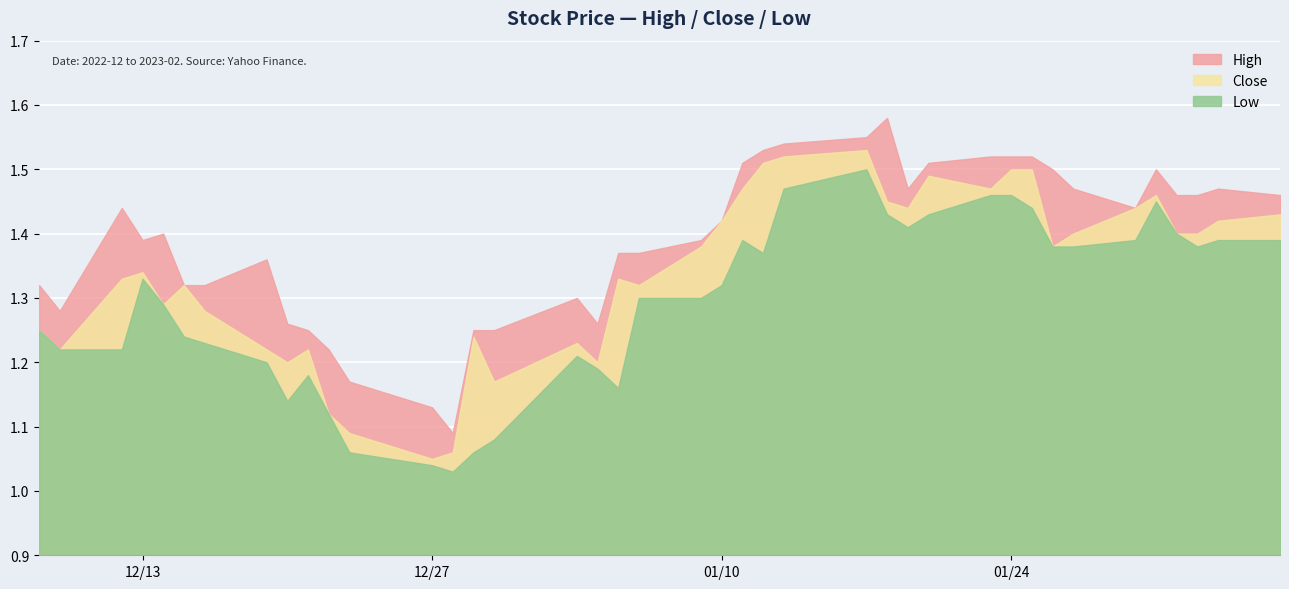

What is the minimum value for High?

1.1